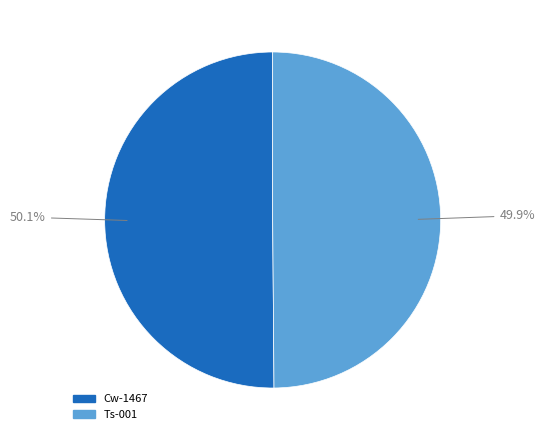

Is there any slice that represents more than half of the pie?

Yes